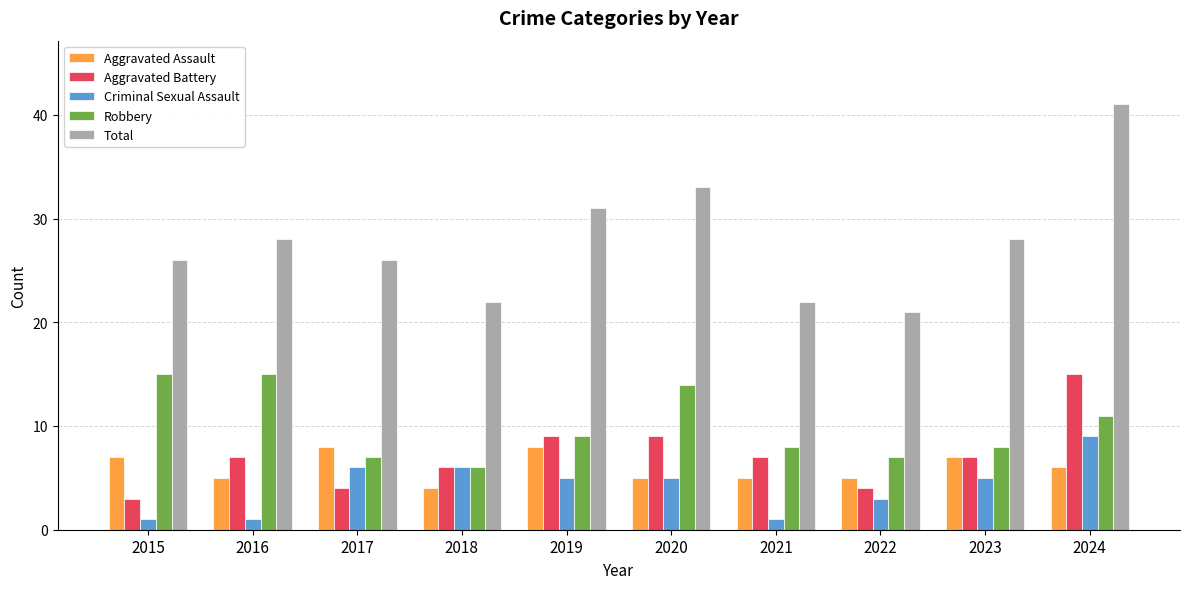

Between 2017 and 2024, which series saw the biggest shift?

Total